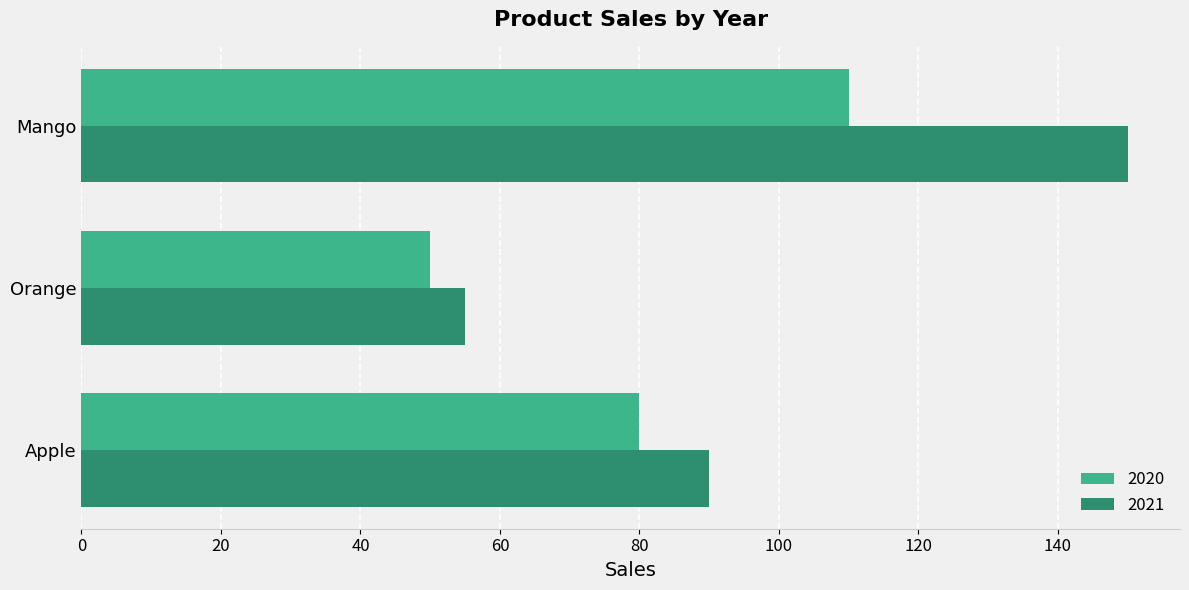

At how many categories does at least one series exceed 102?

1